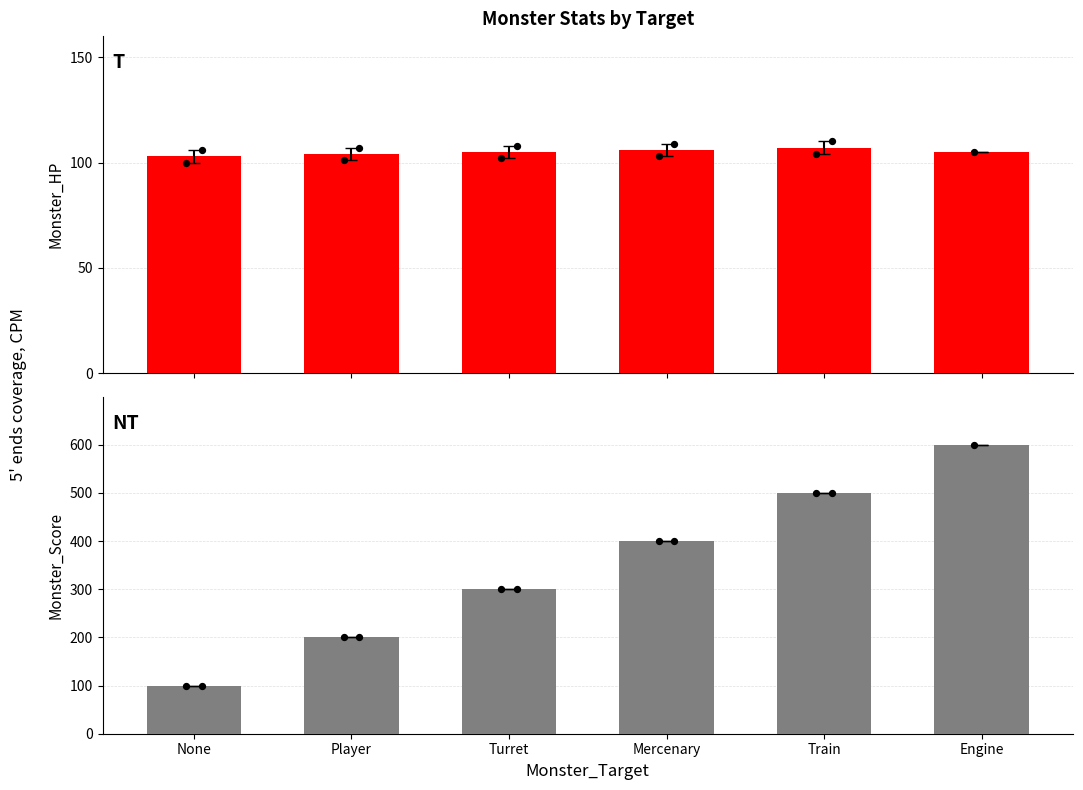

Which series contains the highest Y value?

Monster_Score